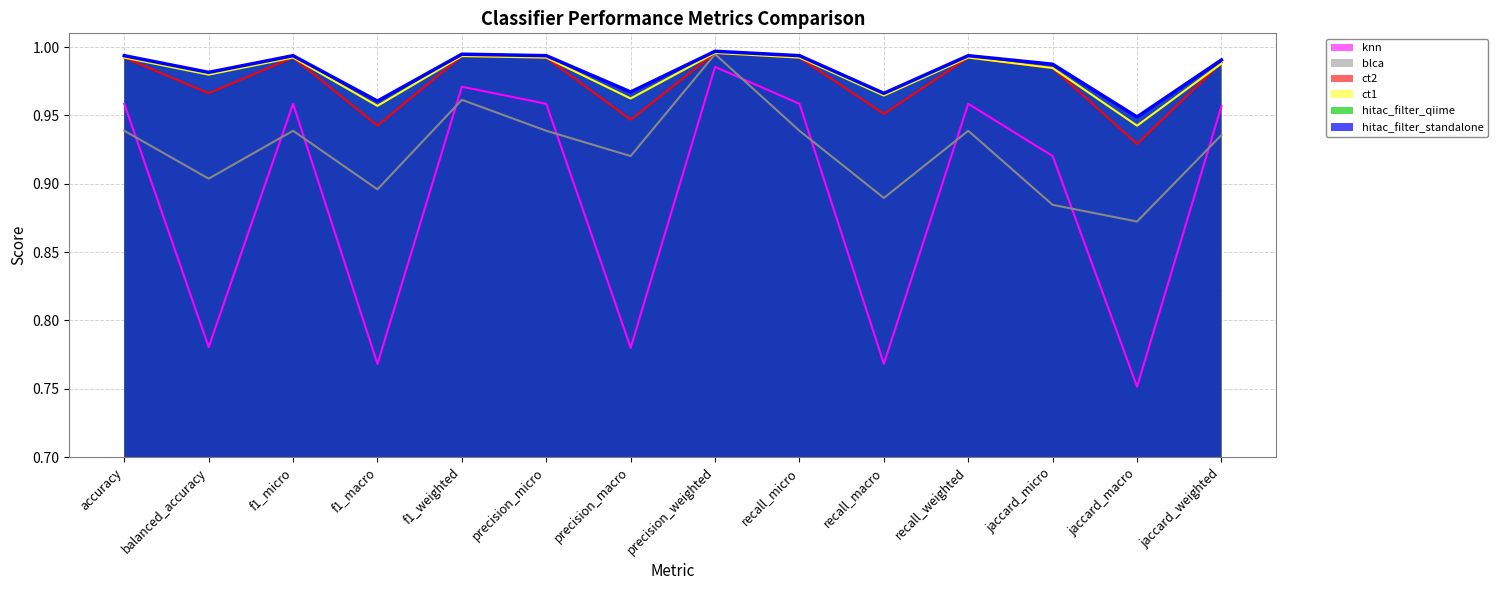

In ct1, how many points are lower than both neighbors (excluding endpoints)?

5